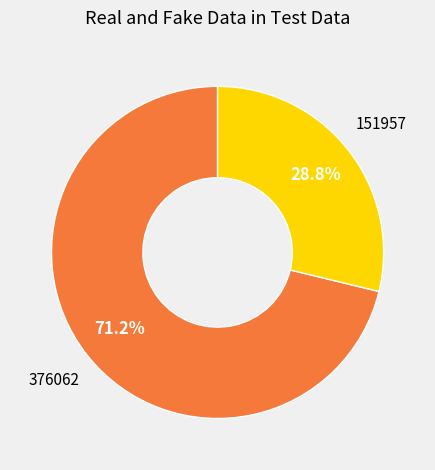

Does any single category account for the majority?

Yes